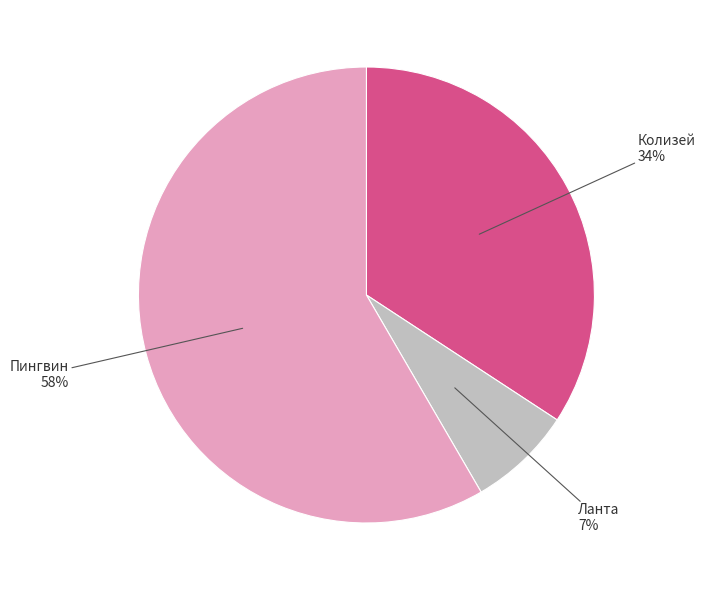

How many slices are in this pie chart?

3